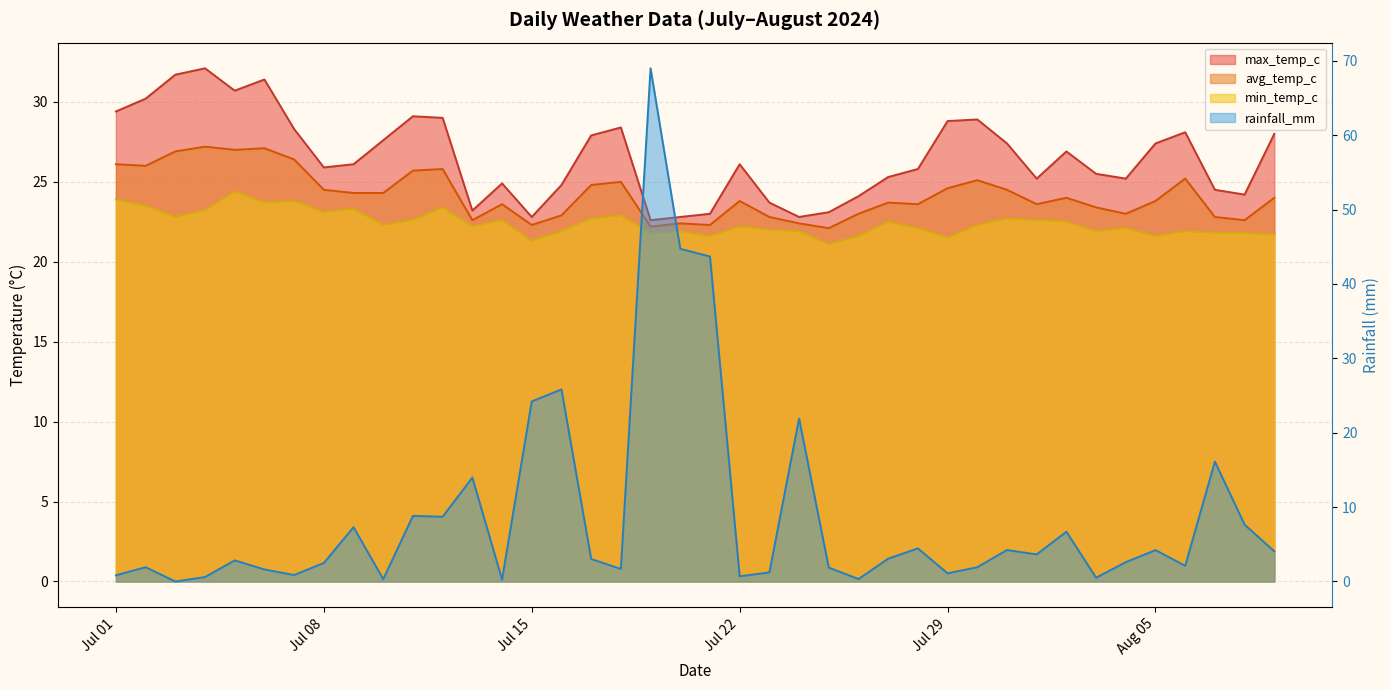

What are all the series names shown in the legend?

rainfall_mm, min_temp_c, avg_temp_c, max_temp_c